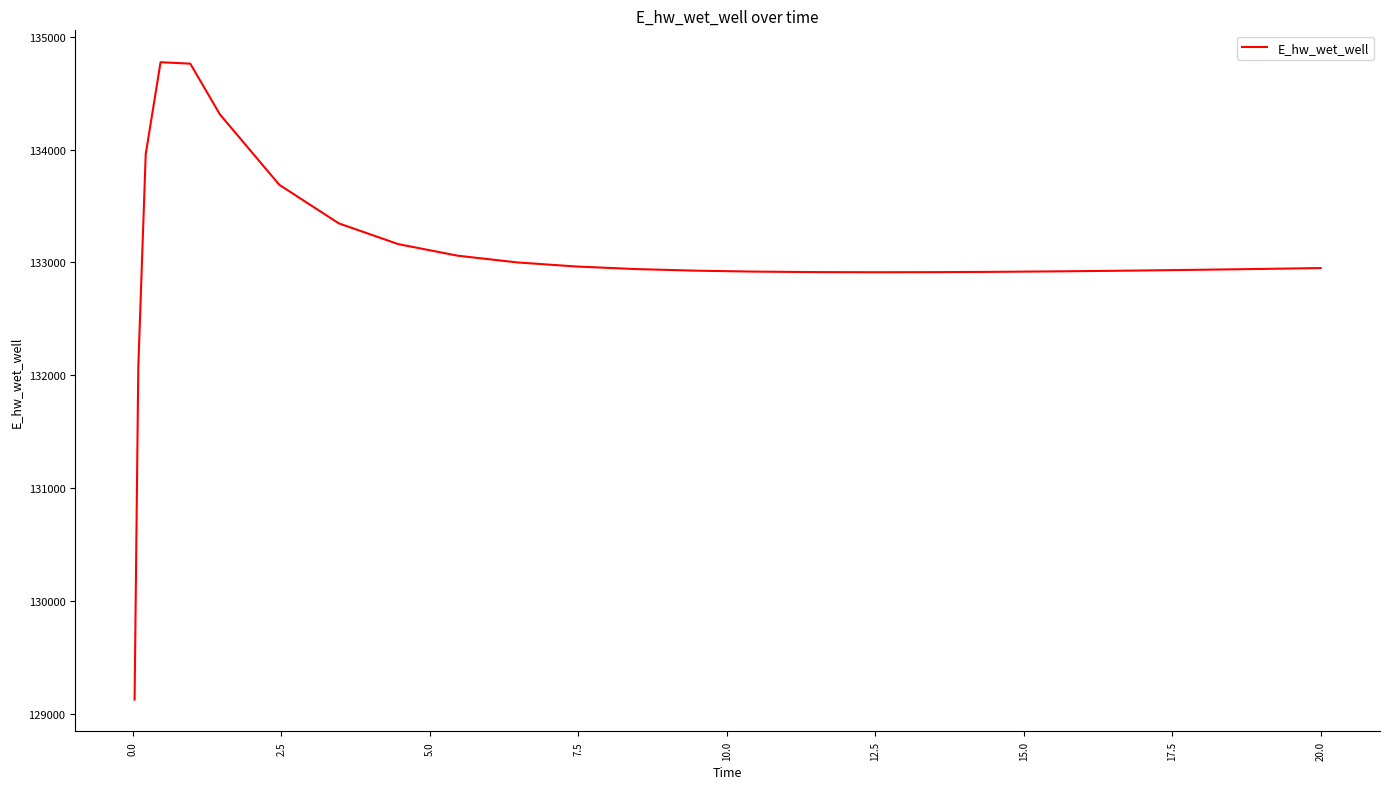

True or false: the data has more than 0 interior local peaks.

True